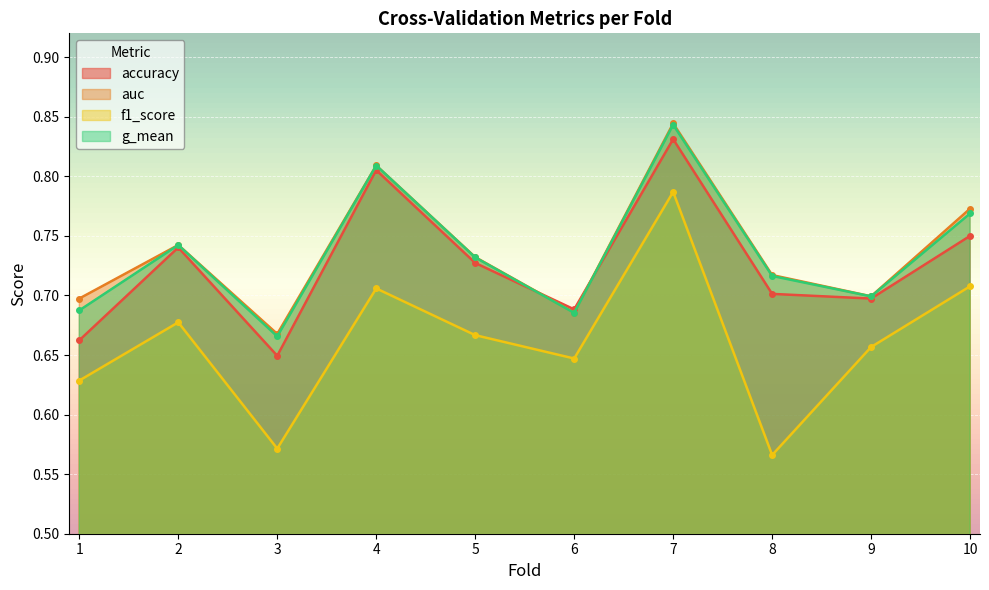

How many auc values are between 0 and 1?

10